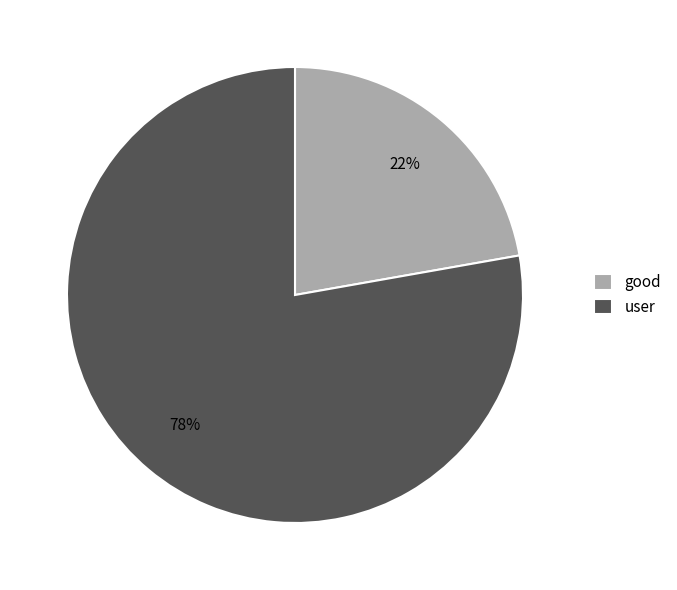

Is there a majority slice in this chart?

Yes